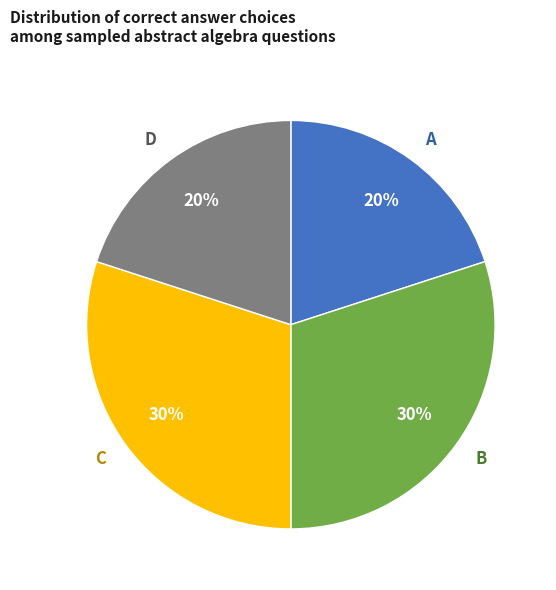

Between B and A, which is larger?

B